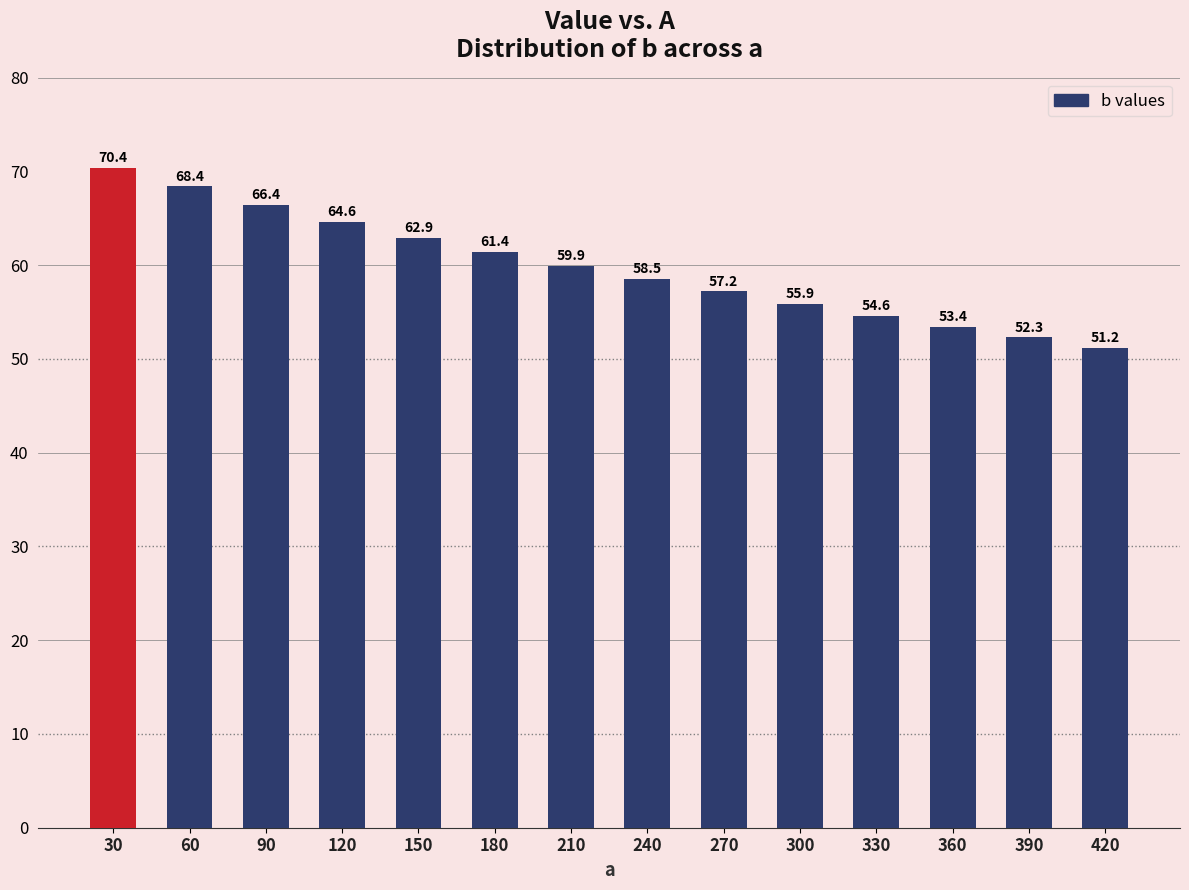

What is the greatest value displayed?

70.4